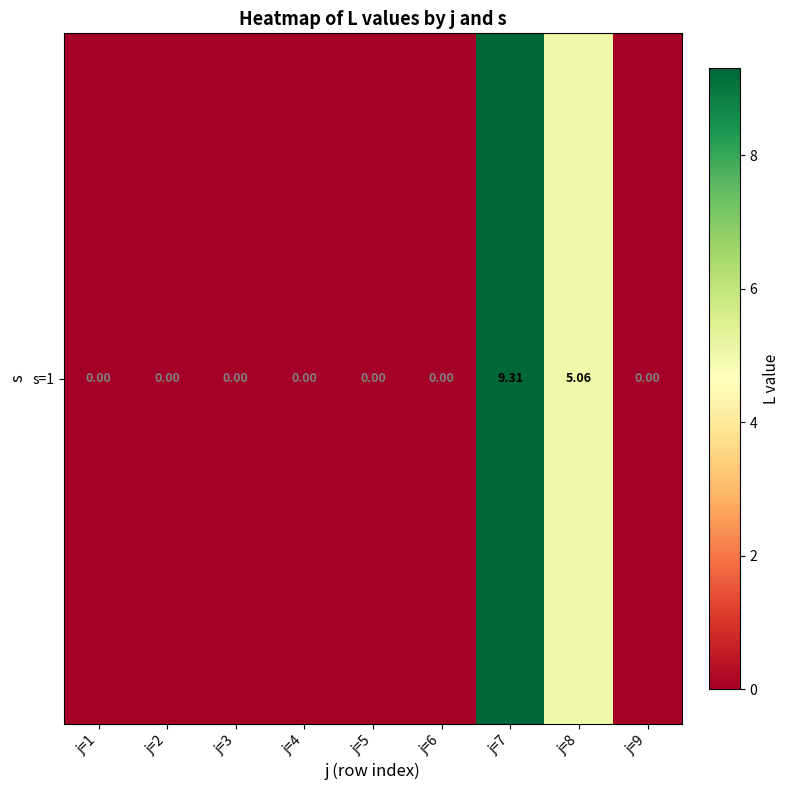

The value at j=4 is 0.0. True or false?

True